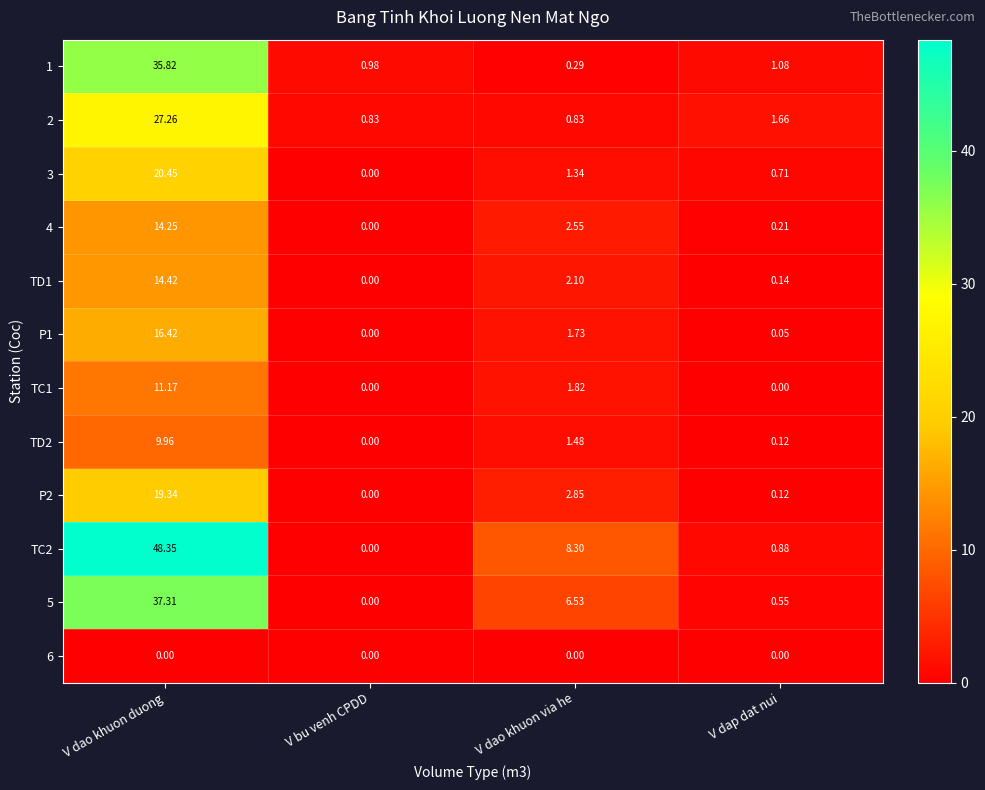

List the labels in order of TD1 value, largest first.

V dao khuon duong, V dao khuon via he, V dap dat nui, V bu venh CPDD